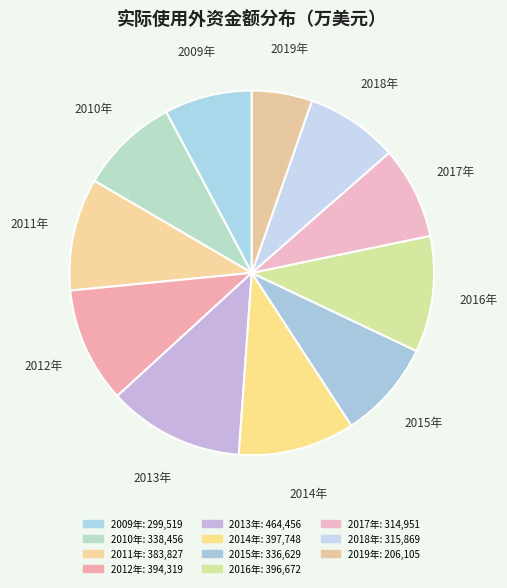

How many slices are in this pie chart?

11